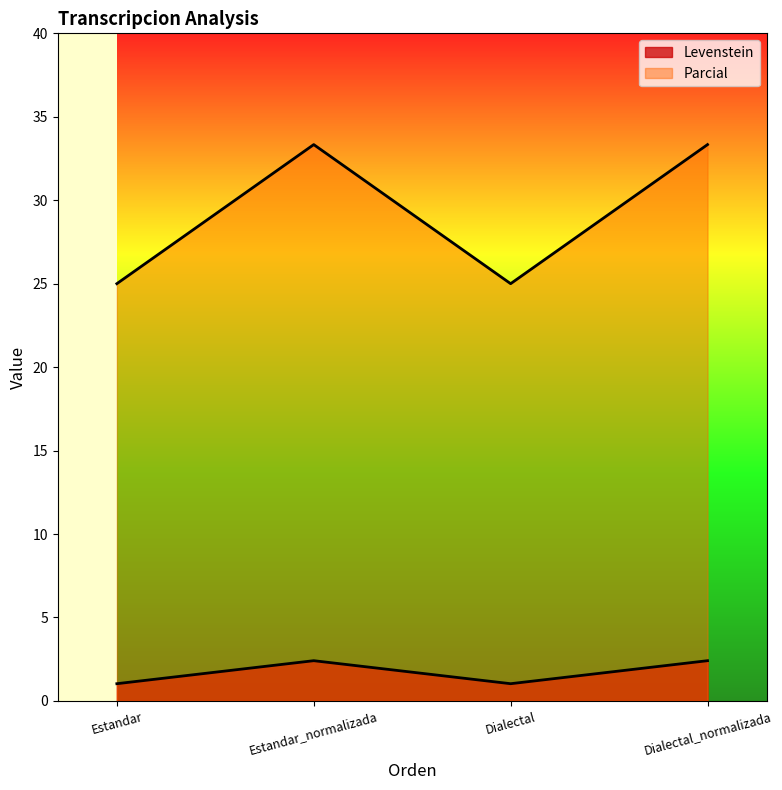

At which label does Levenstein first exceed 2?

Estandar_normalizada